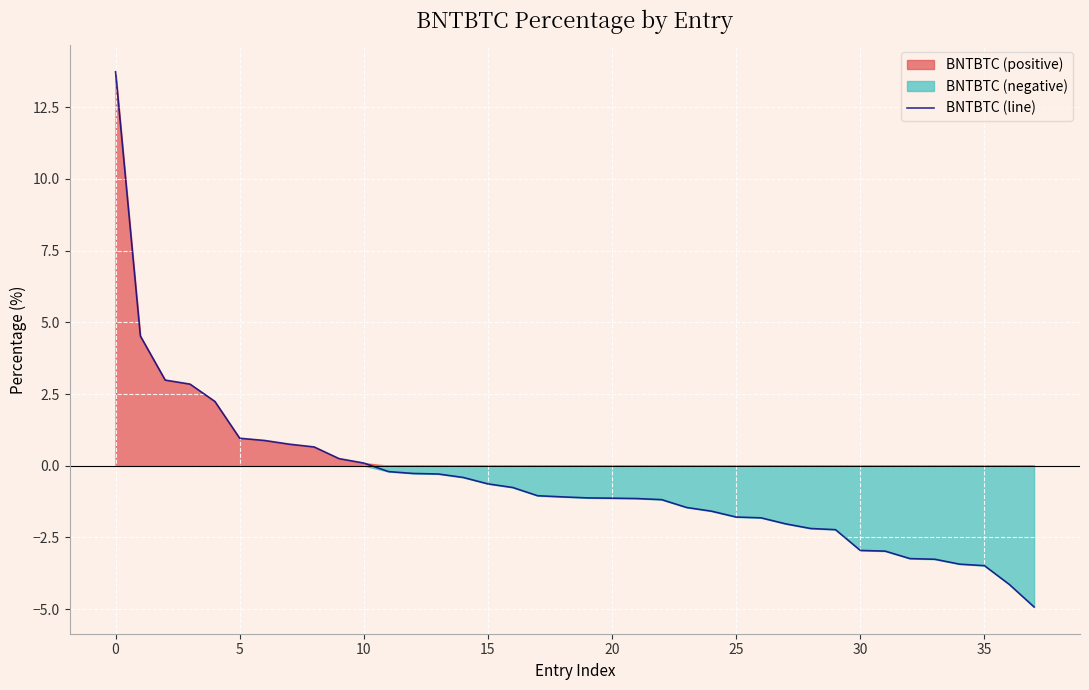

What is the change in value from 12 to 33?

-3.0